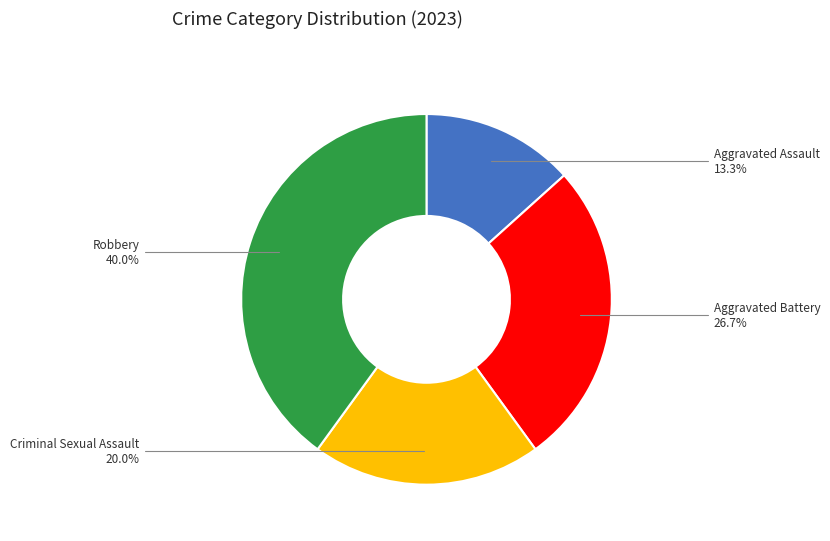

Is the sum of Criminal Sexual Assault and Robbery greater than half?

Yes